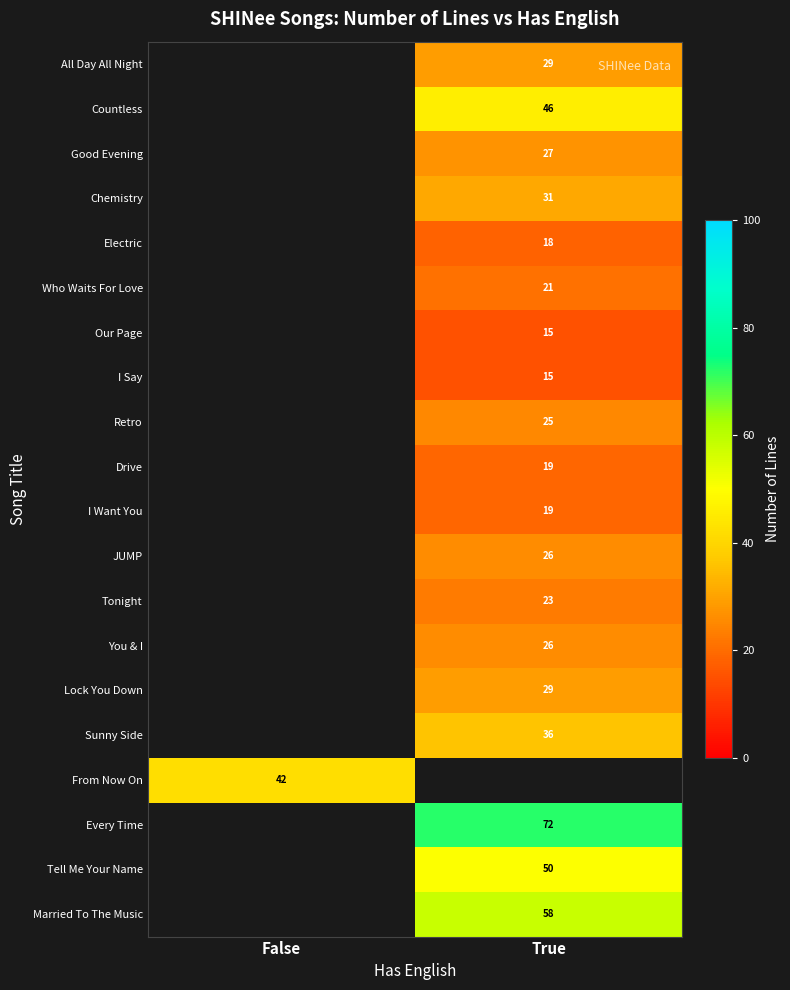

Between True and False, which is larger?

False